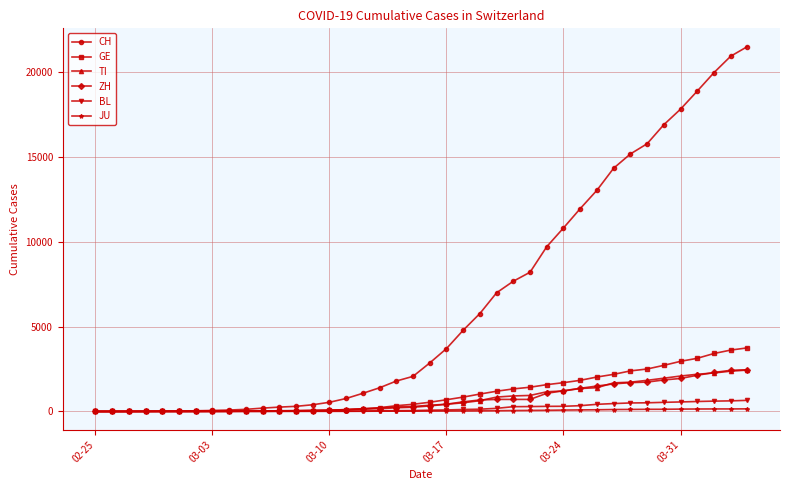

Which series has the largest total across all categories?

CH